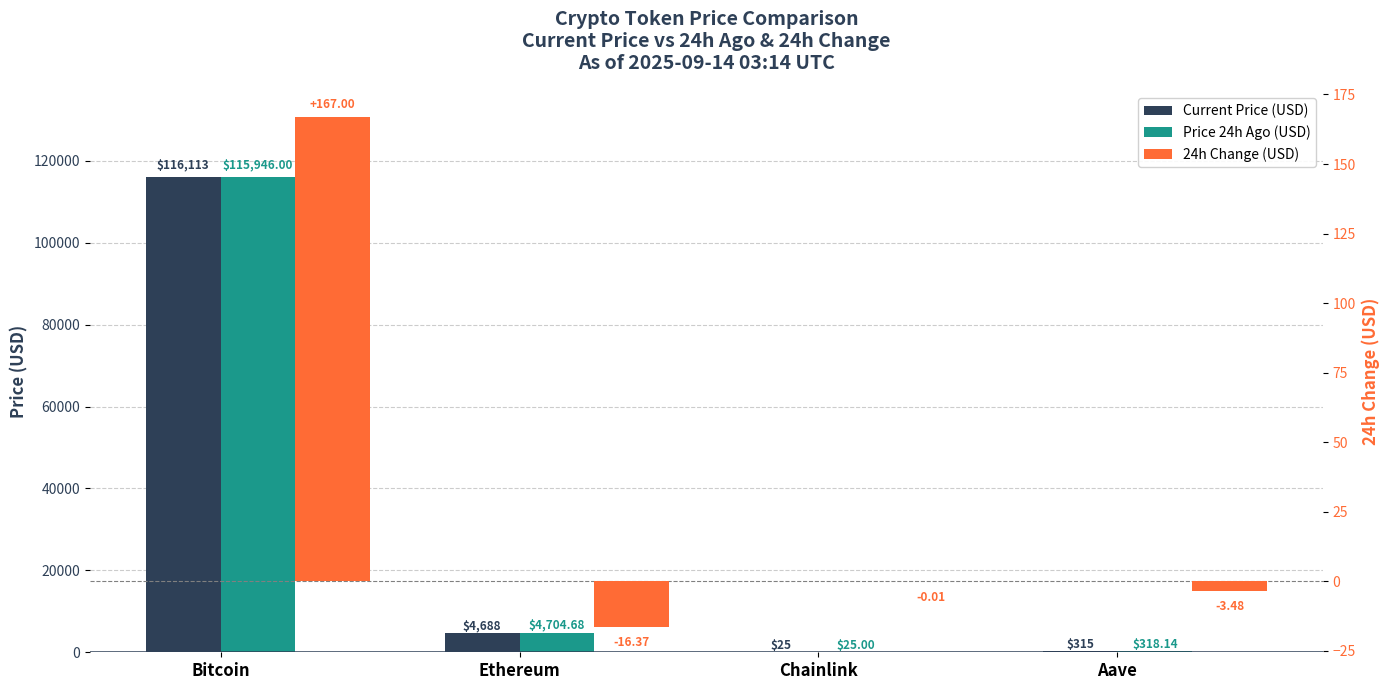

Which category has the highest value in the price24hAgo series?

Bitcoin